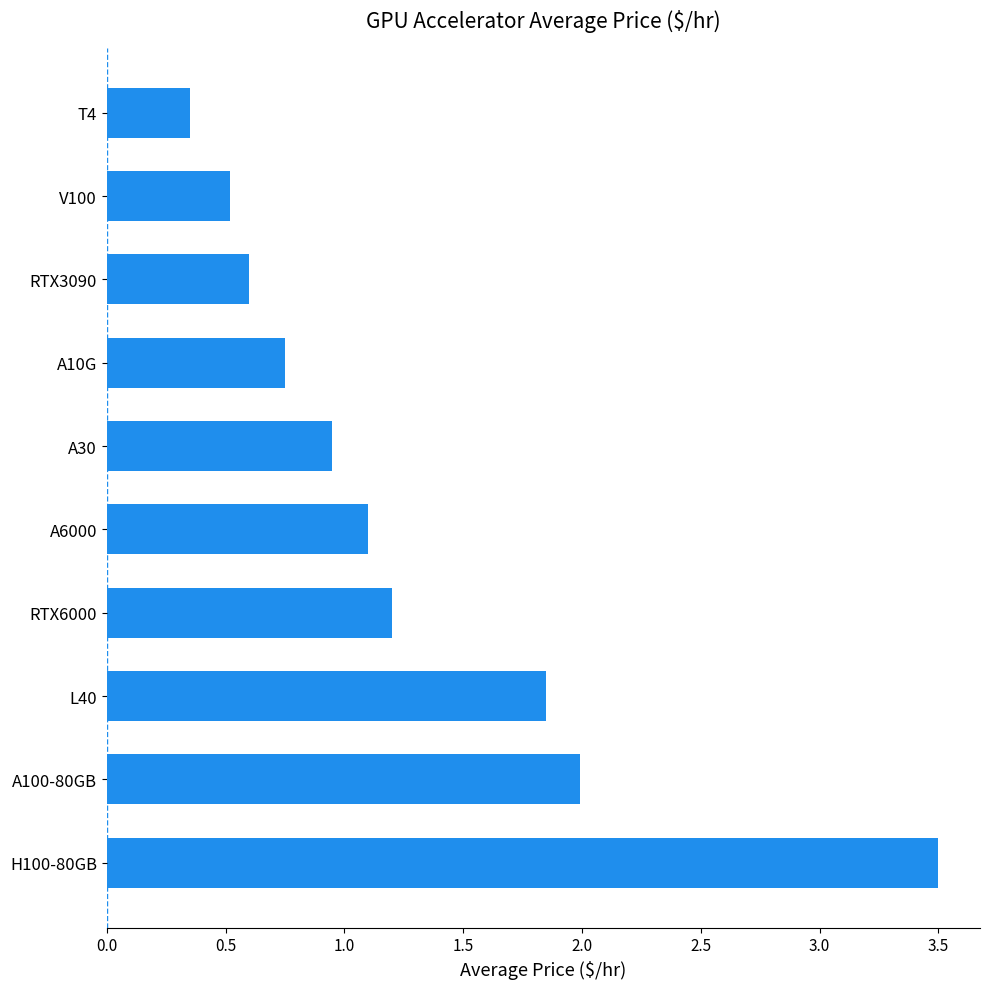

Is it true that the value at T4 is 0.5?

False